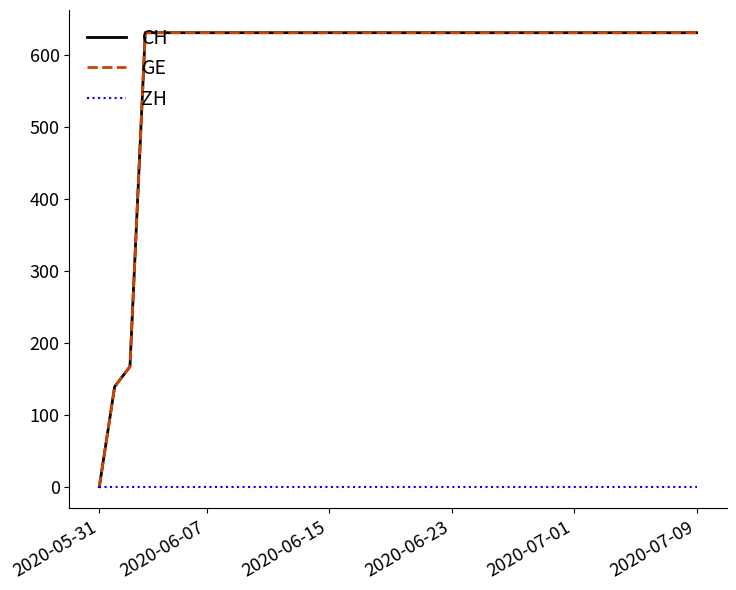

How many lines are shown in the chart?

3